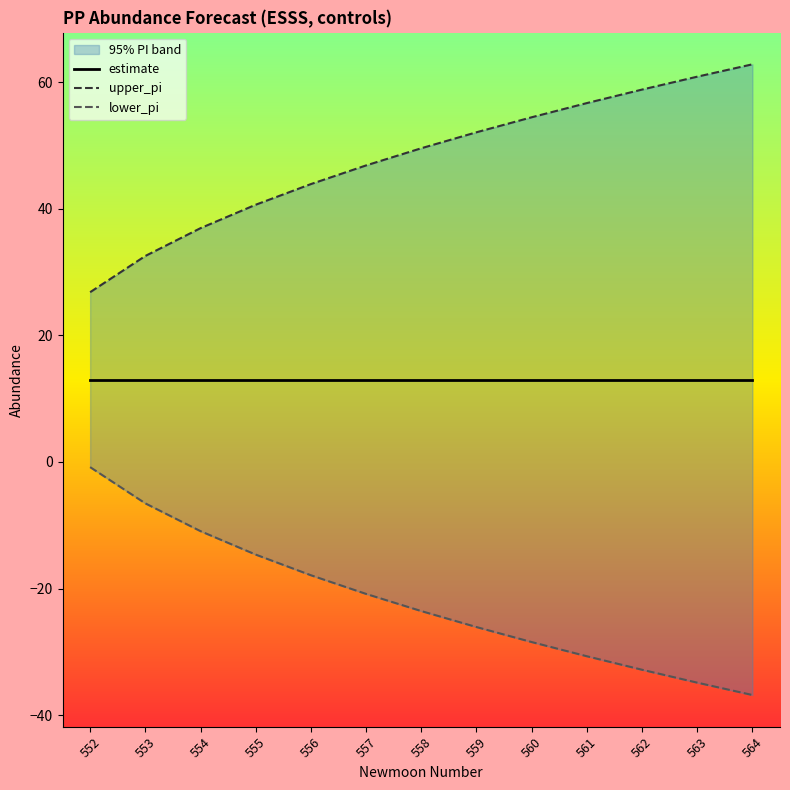

Does the chart display data point markers on the line(s)?

No